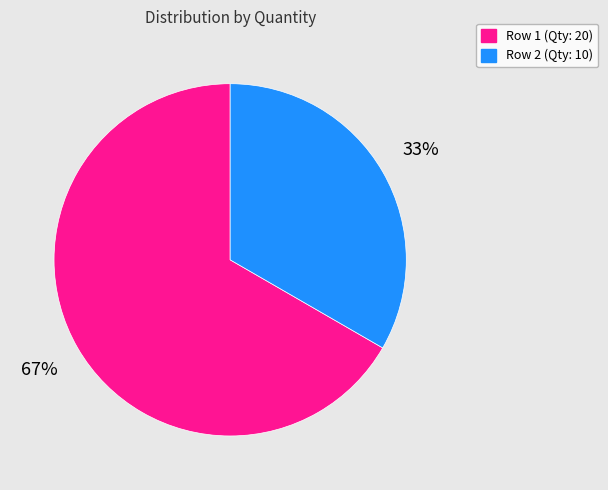

Does any single category account for the majority?

Yes